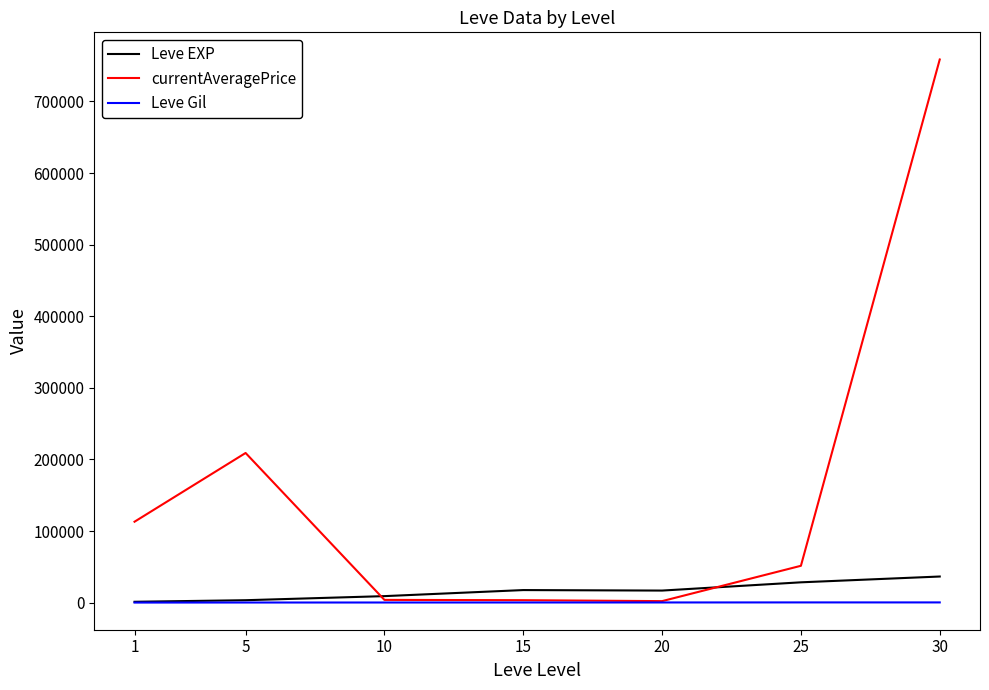

At which label does Leve Gil first exceed 241?

15